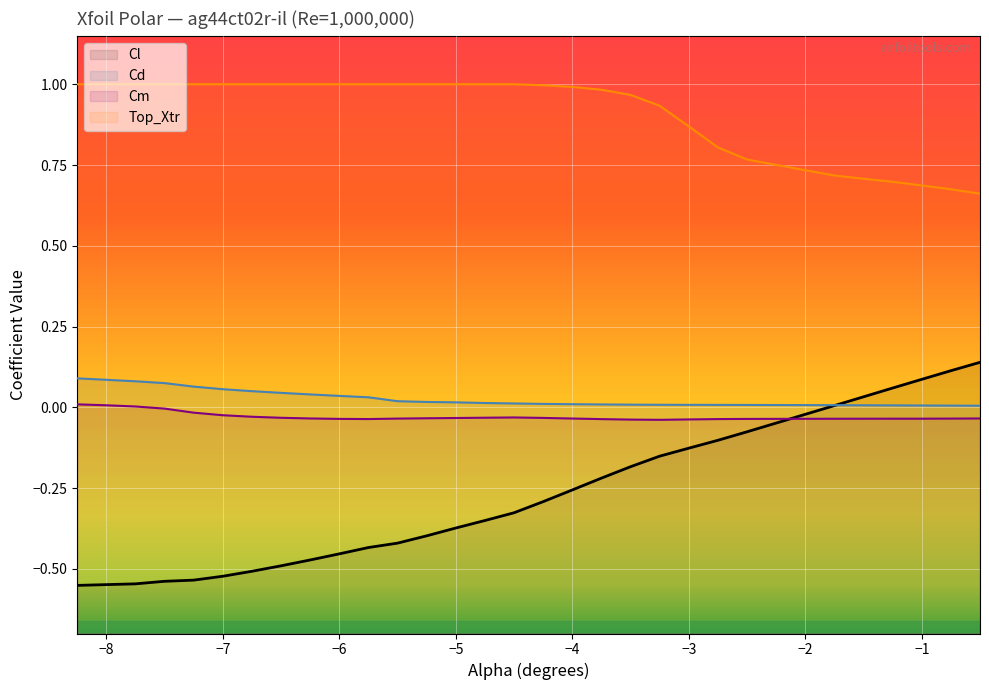

Reading left to right, list all the values displayed in this chart.

Cl: -8.25=-0.6	-8.0=-0.5	-7.75=-0.5	-7.5=-0.5	-7.25=-0.5	-7.0=-0.5	-6.75=-0.5	-6.5=-0.5	-6.25=-0.5	-6.0=-0.5	-5.75=-0.4	-5.5=-0.4	-5.25=-0.4	-5.0=-0.4	-4.75=-0.4	-4.5=-0.3	-4.25=-0.3	-4.0=-0.3	-3.75=-0.2	-3.5=-0.2	-3.25=-0.2	-3.0=-0.1	-2.75=-0.1	-2.5=-0.1	-1.75=0.0	-1.5=0.0	-1.25=0.1	-1.0=0.1	-0.75=0.1	-0.5=0.1
Cd: -8.25=0.1	-8.0=0.1	-7.75=0.1	-7.5=0.1	-7.25=0.1	-7.0=0.1	-6.75=0.1	-6.5=0.0	-6.25=0.0	-6.0=0.0	-5.75=0.0	-5.5=0.0	-5.25=0.0	-5.0=0.0	-4.75=0.0	-4.5=0.0	-4.25=0.0	-4.0=0.0	-3.75=0.0	-3.5=0.0	-3.25=0.0	-3.0=0.0	-2.75=0.0	-2.5=0.0	-1.75=0.0	-1.5=0.0	-1.25=0.0	-1.0=0.0	-0.75=0.0	-0.5=0.0
Cm: -8.25=0.0	-8.0=0.0	-7.75=0.0	-7.5=-0.0	-7.25=-0.0	-7.0=-0.0	-6.75=-0.0	-6.5=-0.0	-6.25=-0.0	-6.0=-0.0	-5.75=-0.0	-5.5=-0.0	-5.25=-0.0	-5.0=-0.0	-4.75=-0.0	-4.5=-0.0	-4.25=-0.0	-4.0=-0.0	-3.75=-0.0	-3.5=-0.0	-3.25=-0.0	-3.0=-0.0	-2.75=-0.0	-2.5=-0.0	-1.75=-0.0	-1.5=-0.0	-1.25=-0.0	-1.0=-0.0	-0.75=-0.0	-0.5=-0.0
Top_Xtr: -8.25=1.0	-8.0=1.0	-7.75=1.0	-7.5=1.0	-7.25=1.0	-7.0=1.0	-6.75=1.0	-6.5=1.0	-6.25=1.0	-6.0=1.0	-5.75=1.0	-5.5=1.0	-5.25=1.0	-5.0=1.0	-4.75=1.0	-4.5=1.0	-4.25=1.0	-4.0=1.0	-3.75=1.0	-3.5=1.0	-3.25=0.9	-3.0=0.9	-2.75=0.8	-2.5=0.8	-1.75=0.7	-1.5=0.7	-1.25=0.7	-1.0=0.7	-0.75=0.7	-0.5=0.7